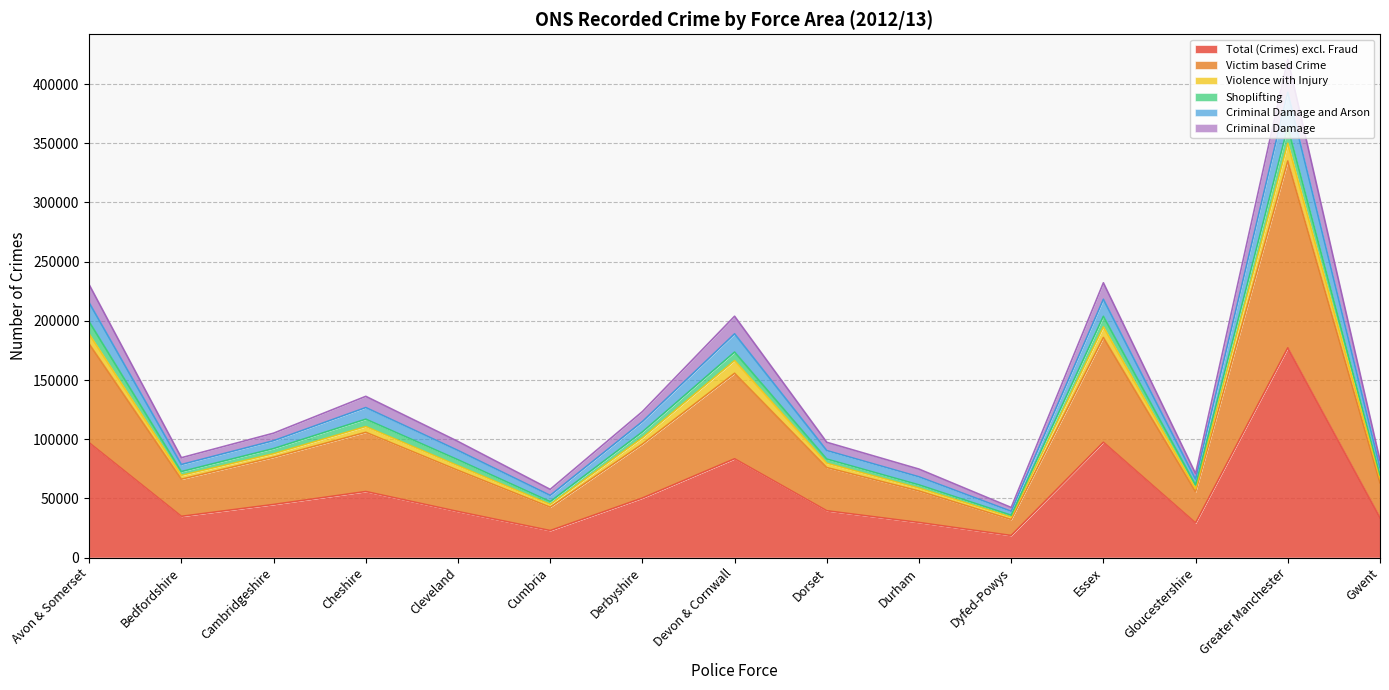

Where does the Total (Crimes) excl. Fraud series first go above 39525?

Avon & Somerset